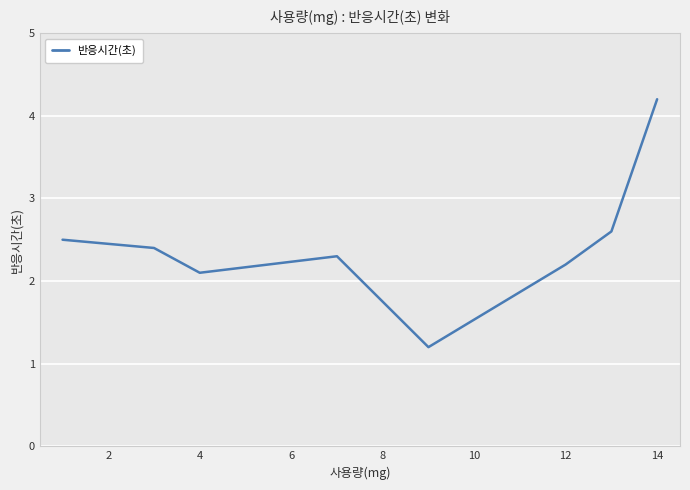

What is the sum of all values?

19.5